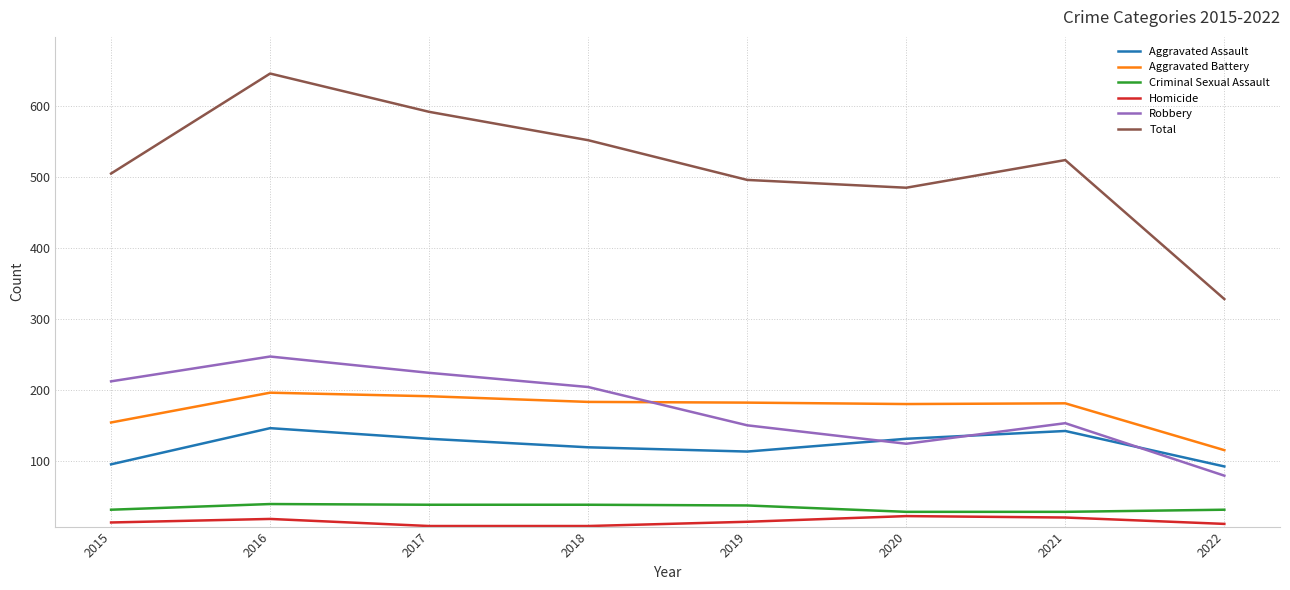

What is the total value across all series at 2020?

970